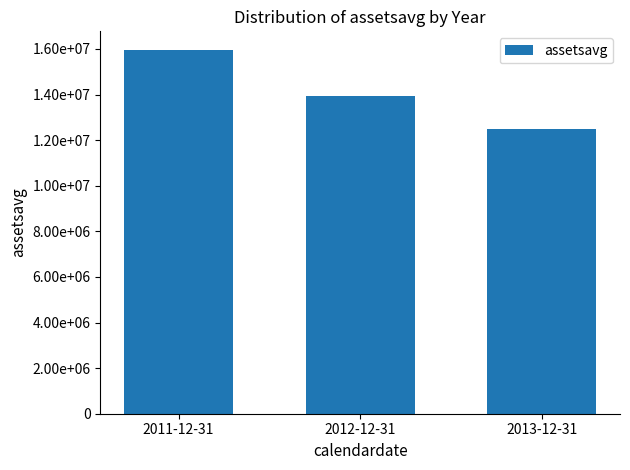

Are the bars horizontal?

No